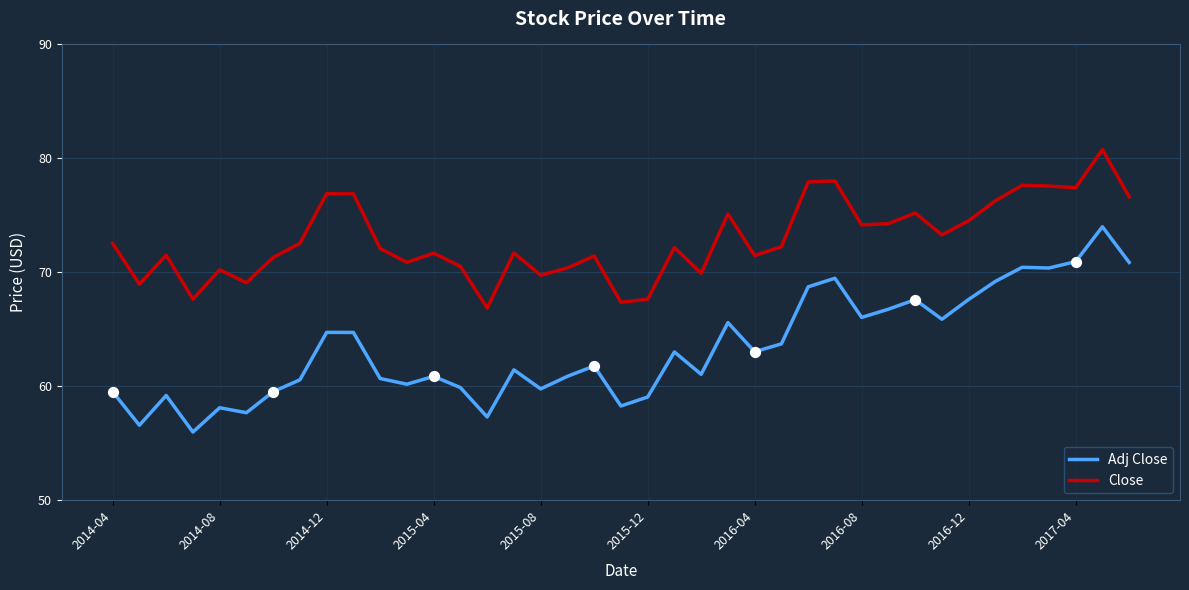

True or false: Adj Close and Close intersect in this chart.

False